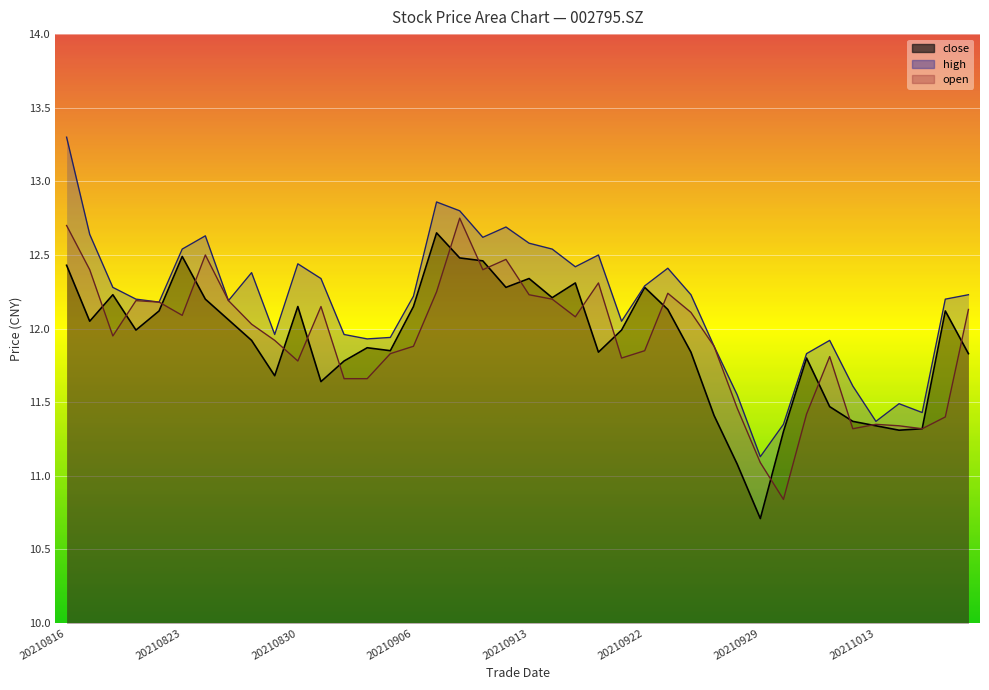

How many intersections are there between open and close?

19